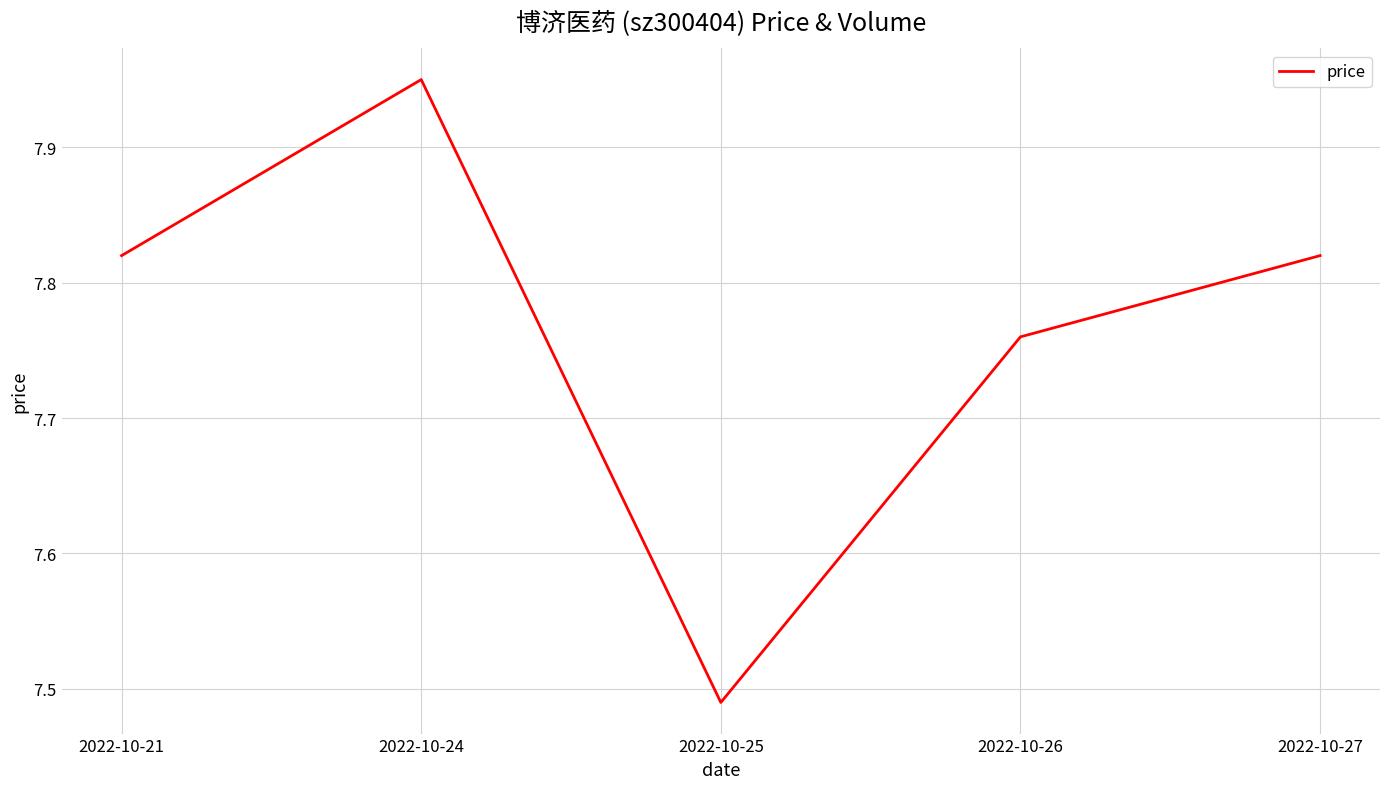

The chart shows a value of 4.2 at 2022-10-26. True or false?

False